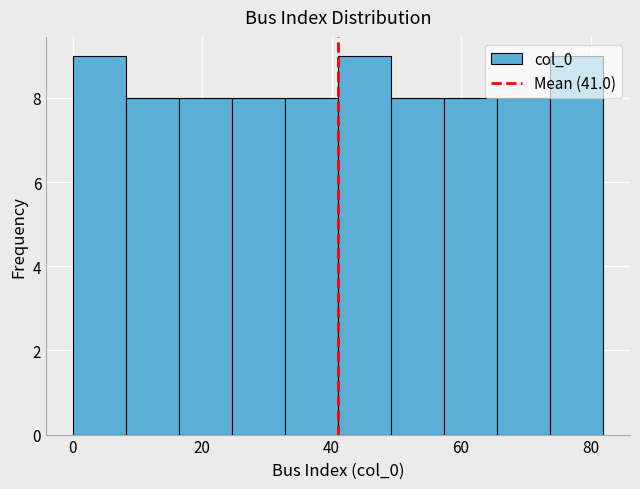

Reading left to right, transcribe this chart: for each bar, give the range it covers on the x-axis and its height. Neither the bar edges nor the heights are printed on the chart, so give them approximately, as read against the axes.

0.0 to 8.2: 9
8.2 to 16.4: 8
16.4 to 24.6: 8
24.6 to 32.8: 8
32.8 to 41.0: 8
41.0 to 49.2: 9
49.2 to 57.4: 8
57.4 to 65.6: 8
65.6 to 73.8: 8
73.8 to 82.0: 9